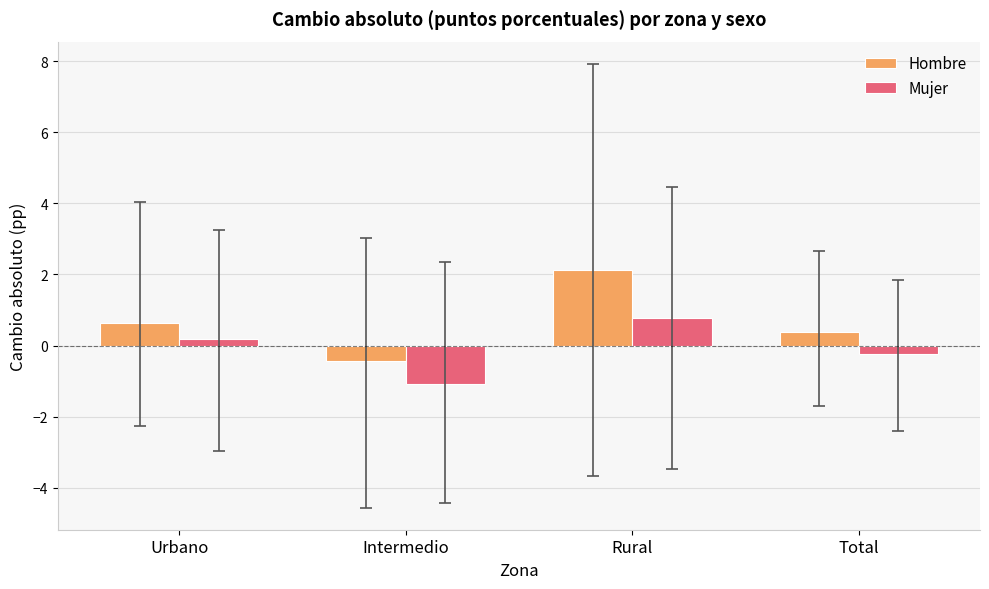

What is the difference between the Hombre values at Total and Urbano?

0.2